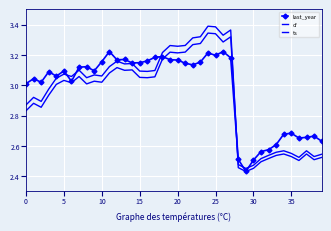

Reading left to right, list all the values displayed in this chart.

last_year: 3.0	3.0	3.0	3.1	3.1	3.1	3.0	3.1	3.1	3.1	3.2	3.2	3.2	3.2	3.1	3.1	3.2	3.2	3.2	3.2	3.2	3.1	3.1	3.2	3.2	3.2	3.2	3.2	2.5	2.4	2.5	2.6	2.6	2.6	2.7	2.7	2.7	2.7	2.7	2.6
cf: 2.8	2.9	2.9	2.9	3.0	3.0	3.0	3.1	3.0	3.0	3.0	3.1	3.1	3.1	3.1	3.1	3.0	3.1	3.2	3.2	3.2	3.2	3.3	3.3	3.3	3.3	3.3	3.3	2.5	2.5	2.5	2.5	2.5	2.6	2.6	2.6	2.5	2.6	2.5	2.5
ts: 2.9	2.9	2.9	3.0	3.0	3.1	3.1	3.1	3.0	3.1	3.1	3.1	3.2	3.1	3.1	3.1	3.1	3.1	3.2	3.3	3.3	3.3	3.3	3.3	3.4	3.4	3.3	3.4	2.5	2.4	2.5	2.5	2.5	2.5	2.5	2.5	2.5	2.5	2.5	2.5